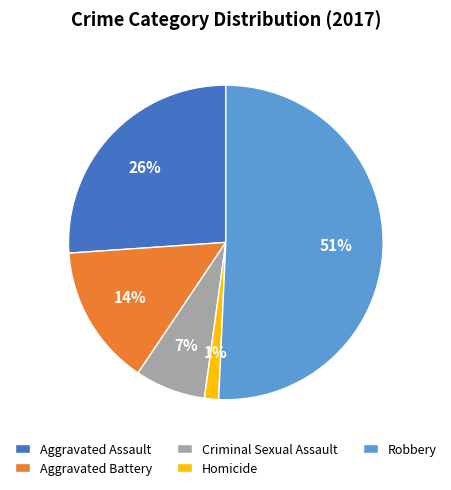

How many segments does this pie chart have?

5